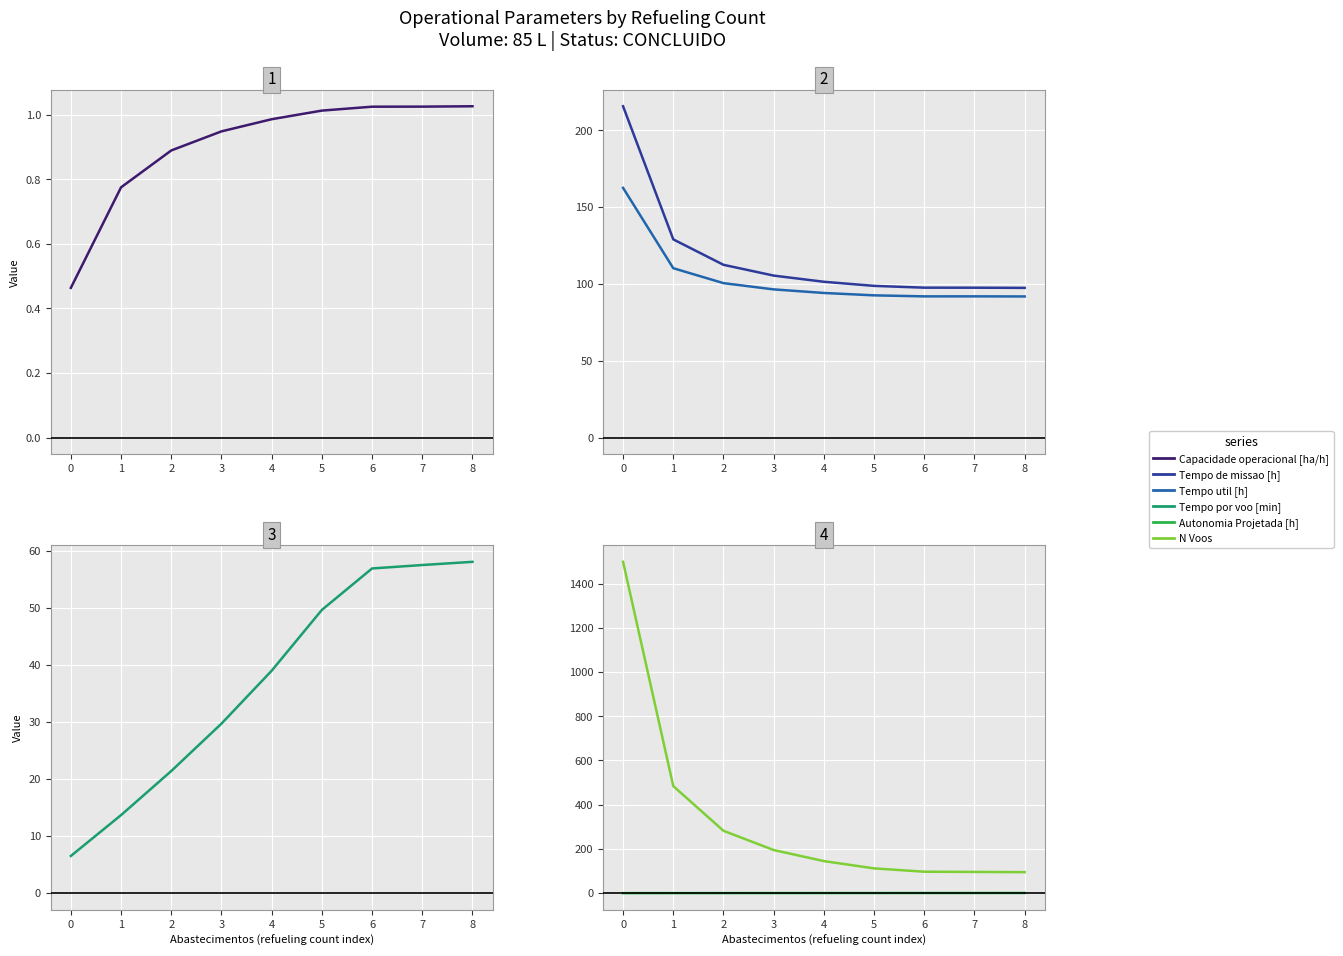

Is this an area chart (filled region under the line)?

No